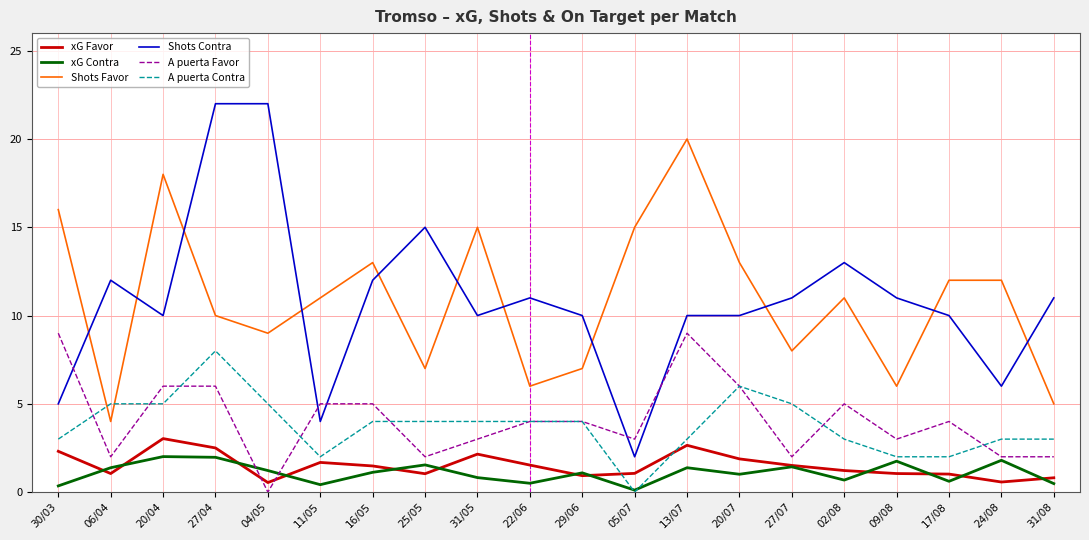

Where is the first local minimum for xG Favor?

06/04